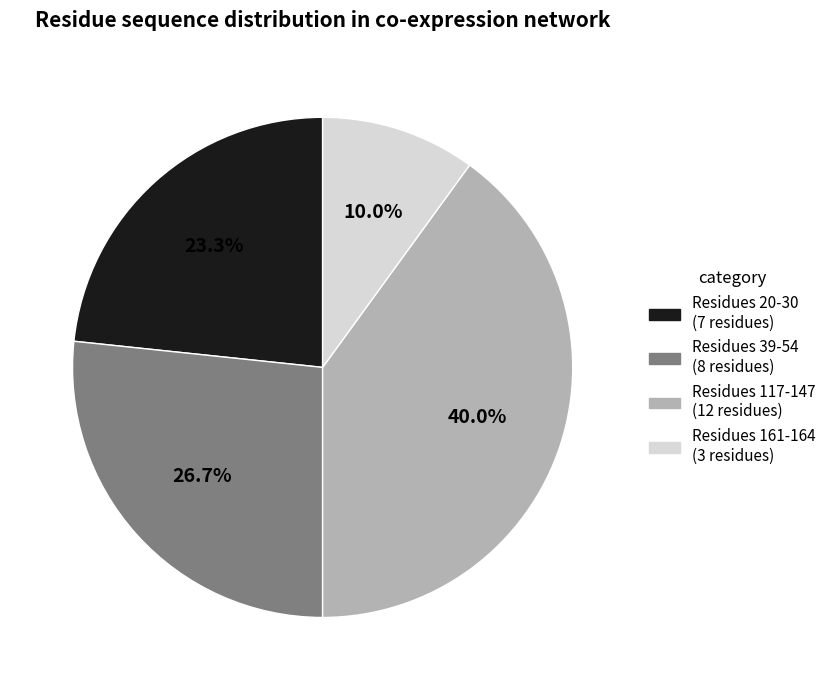

Does any single category account for the majority?

No